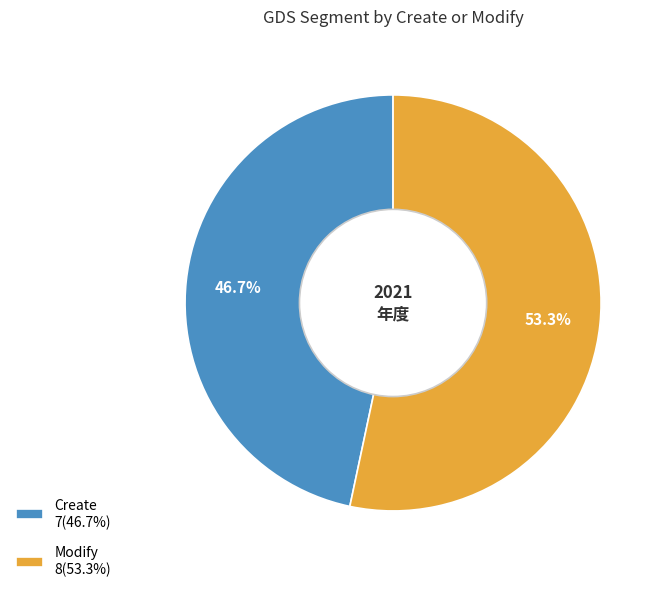

To the nearest percent, what is the difference between the largest and smallest slice percentages?

7%